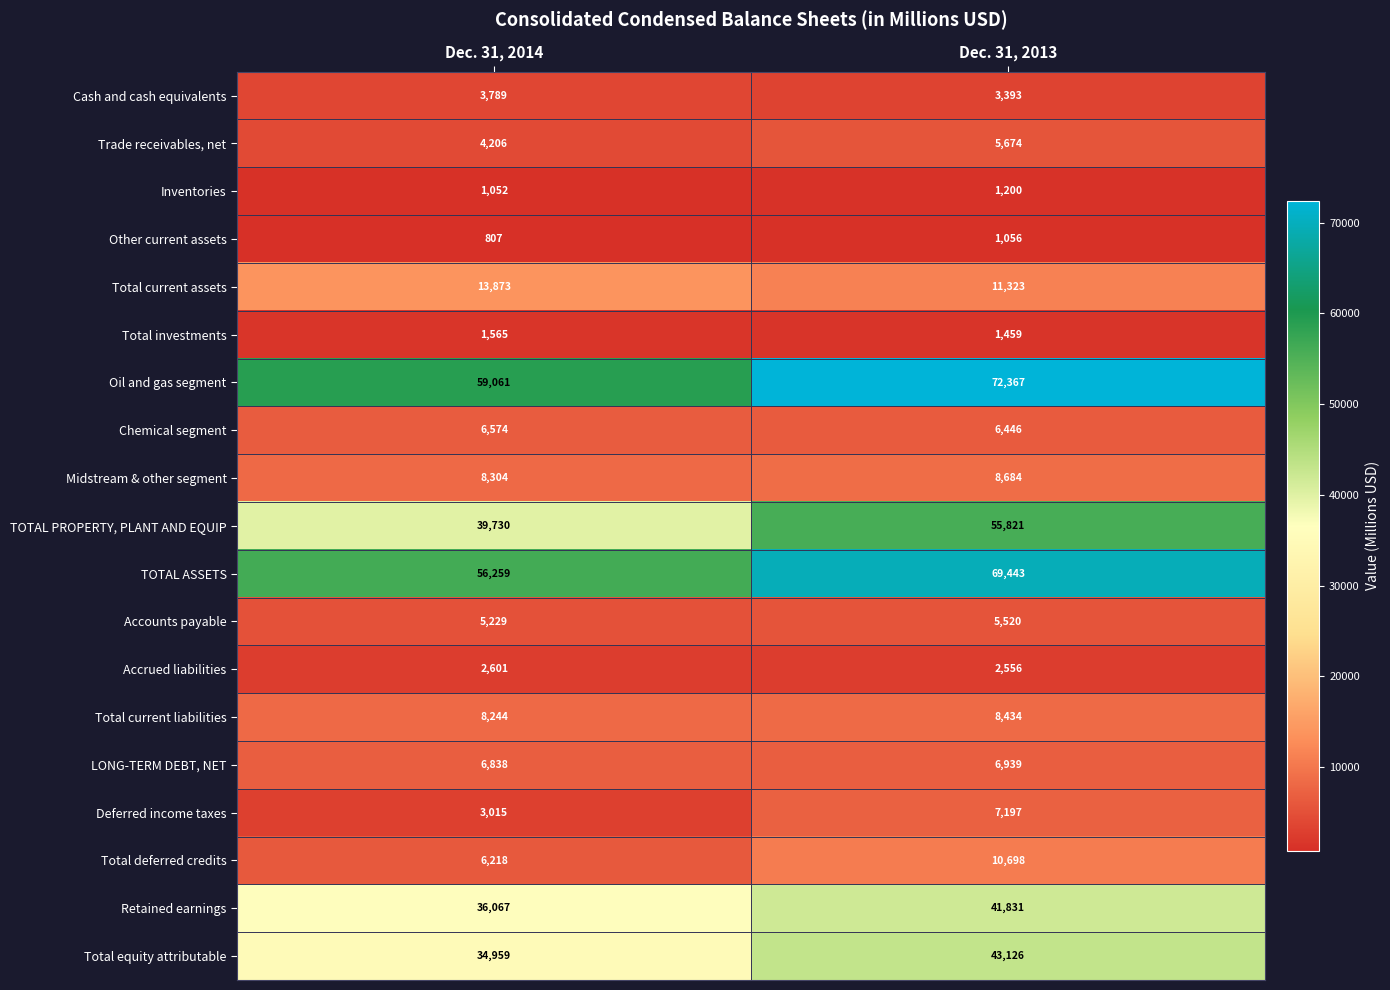

At Dec. 31, 2014, list the series in order from smallest to largest.

Other current assets, Inventories, Total investments, Accrued liabilities, Deferred income taxes, Cash and cash equivalents, Trade receivables, net, Accounts payable, Total deferred credits, Chemical segment, LONG-TERM DEBT, NET, Total current liabilities, Midstream & other segment, Total current assets, Total equity attributable, Retained earnings, TOTAL PROPERTY, PLANT AND EQUIP, TOTAL ASSETS, Oil and gas segment